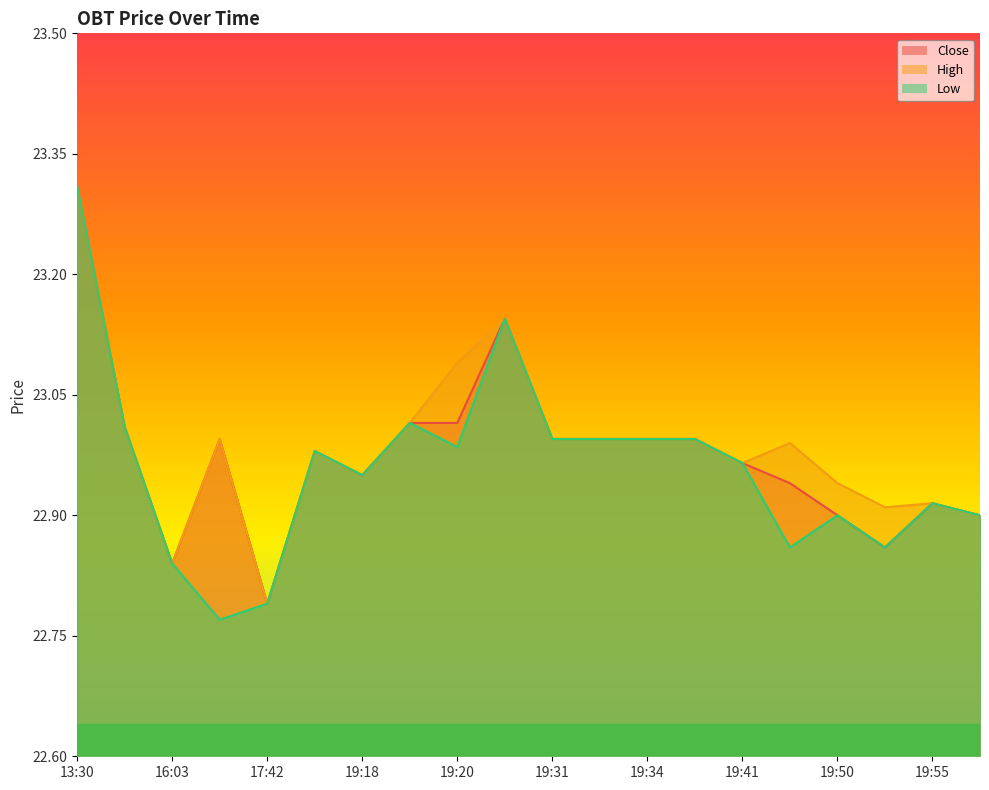

What is the maximum value for Low?

23.3